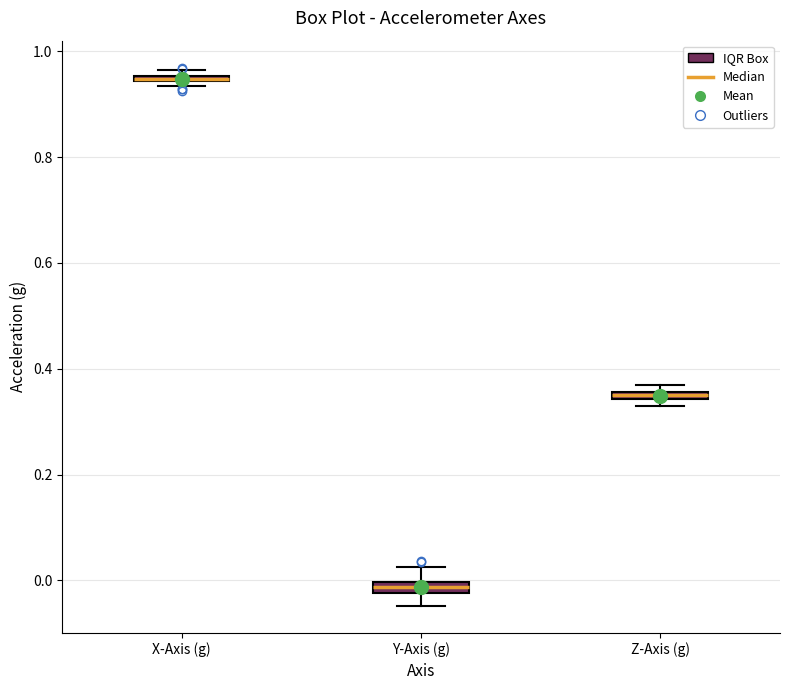

Where is the upper edge of the box for X-Axis (g) on the y-axis? The values are not printed on the chart, so give them approximately, as read against the axis.

0.96